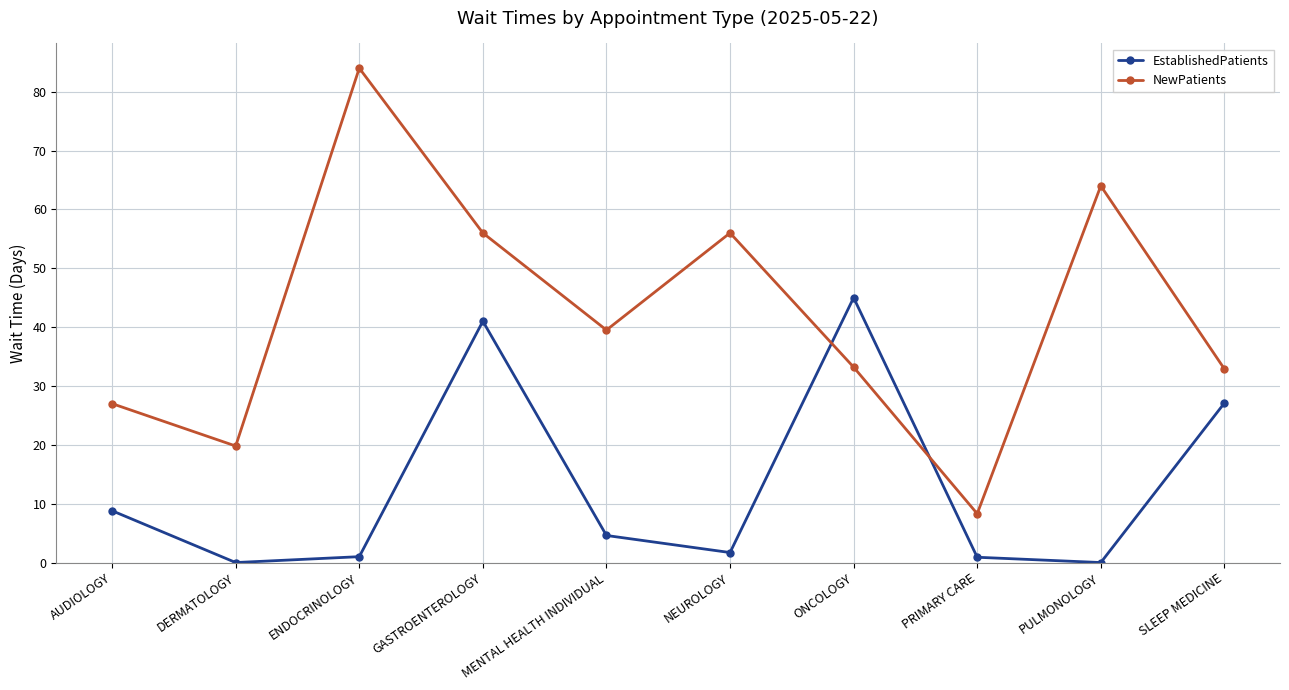

What is the difference between the highest and lowest values at MENTAL HEALTH INDIVIDUAL?

34.9